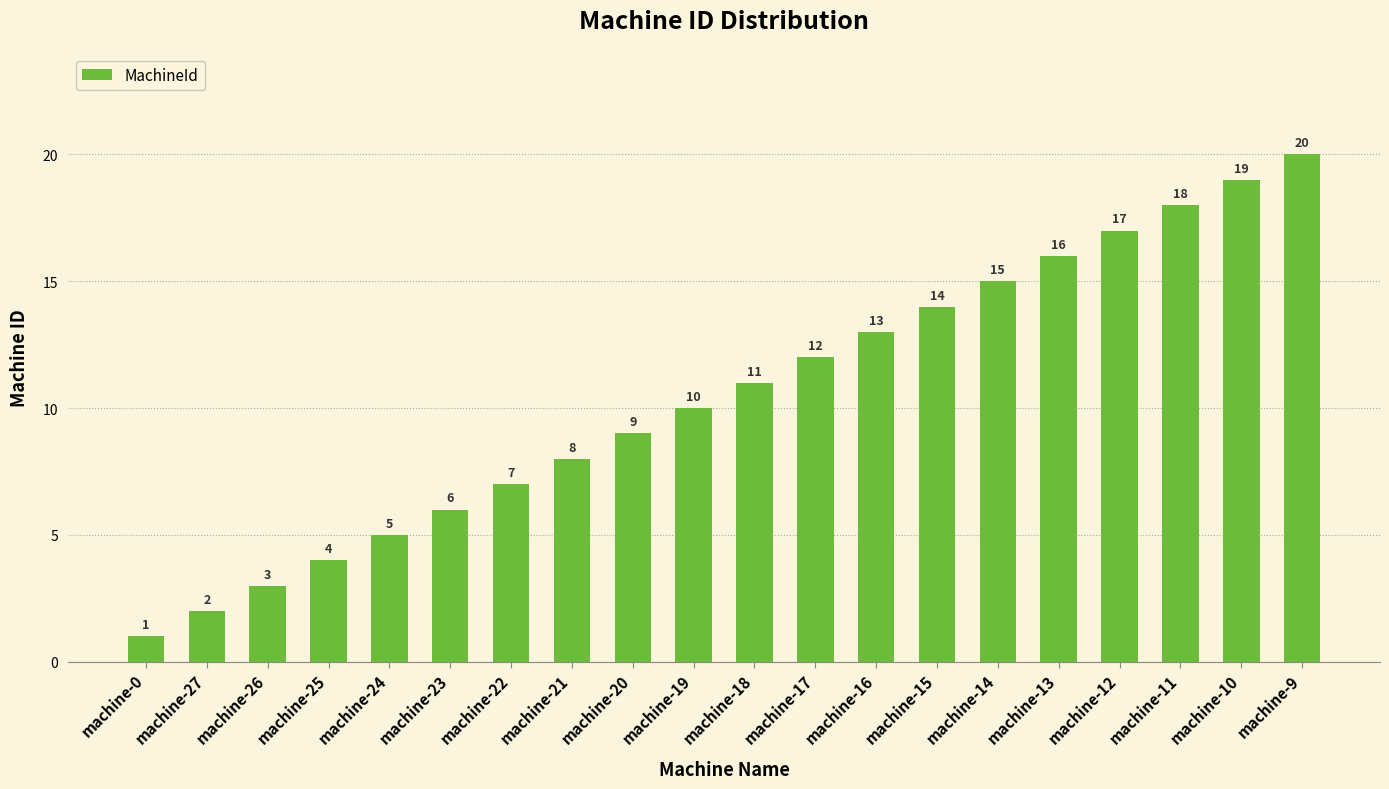

How many distinct data groups are displayed?

1